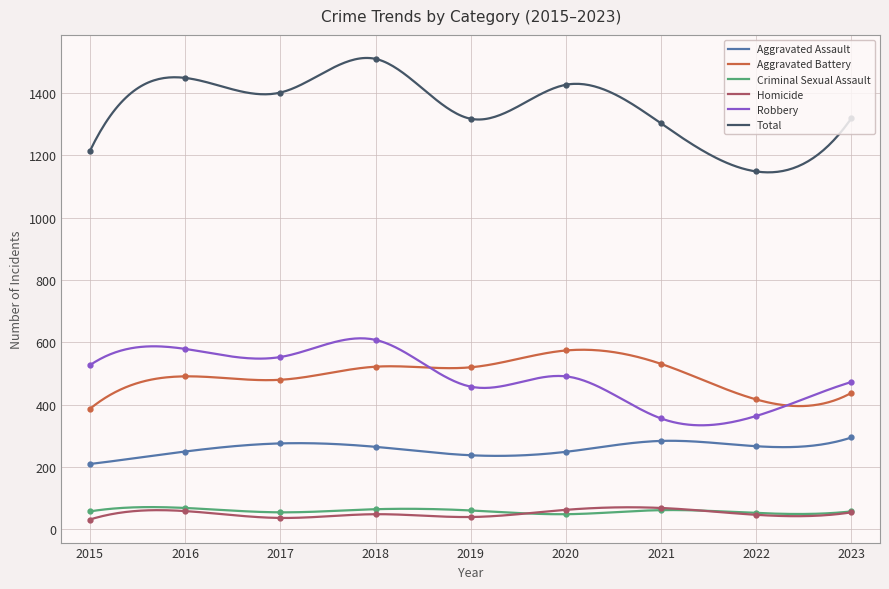

What is the maximum value shown in the chart?

1509